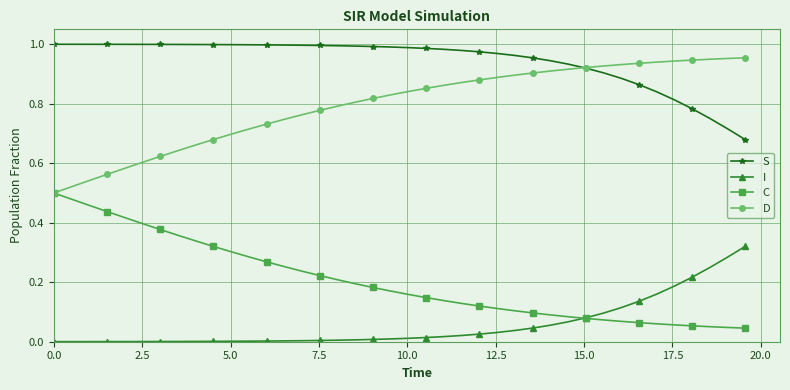

List the series in order of their overall mean, highest first.

S, D, C, I